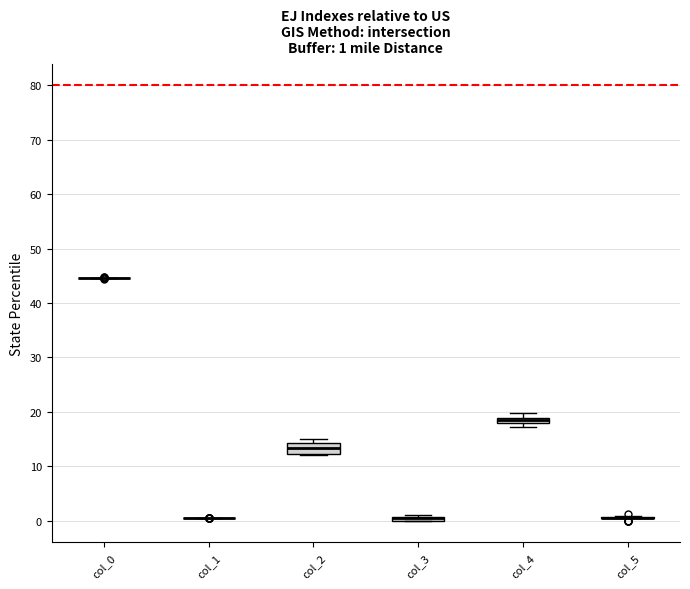

Comparing the boxes themselves (not the whiskers), which one is the tallest?

col_2